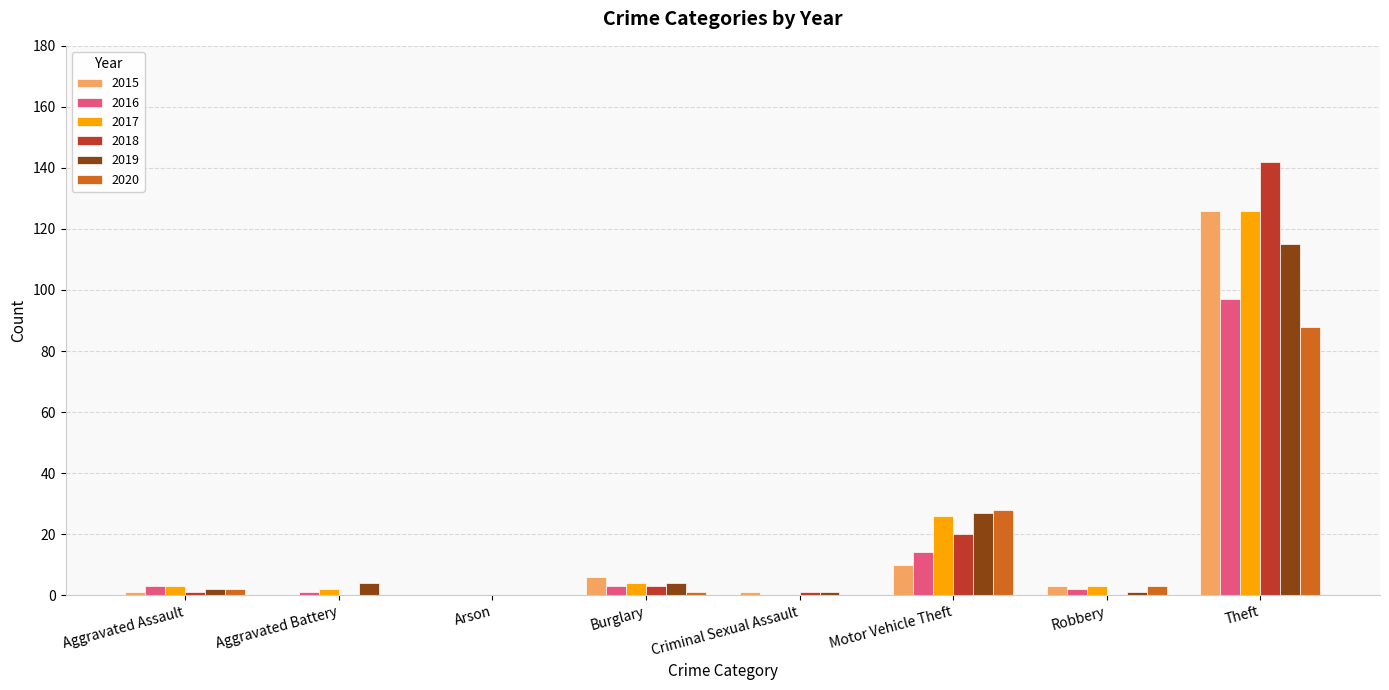

Which series has the widest spread of values?

2018